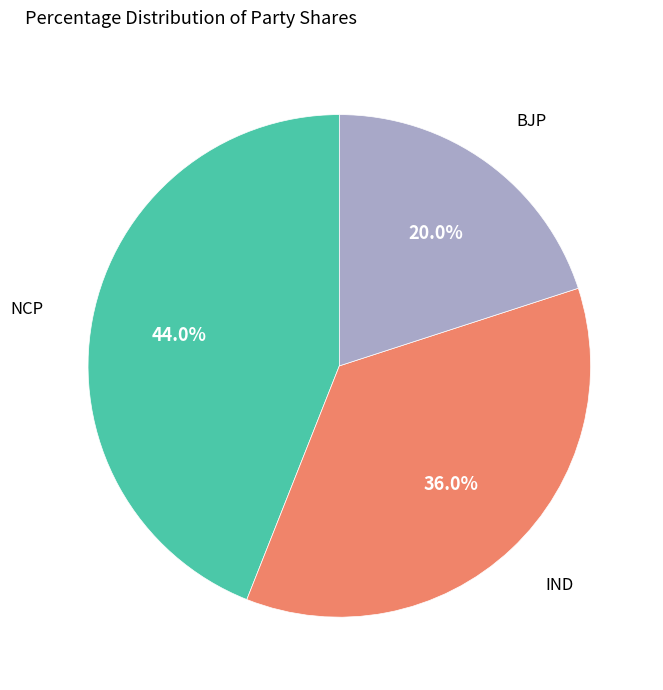

Is there a majority slice in this chart?

No